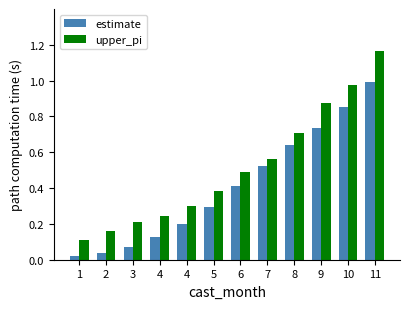

What is the approximate value of estimate at 8?

0.6